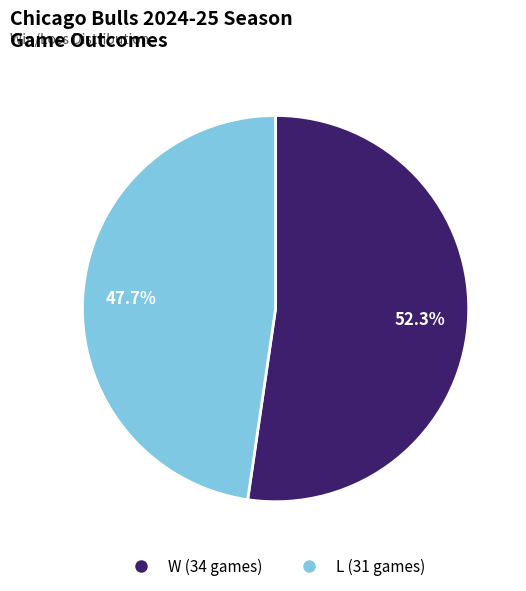

Is it true that W is 66% of the pie?

False